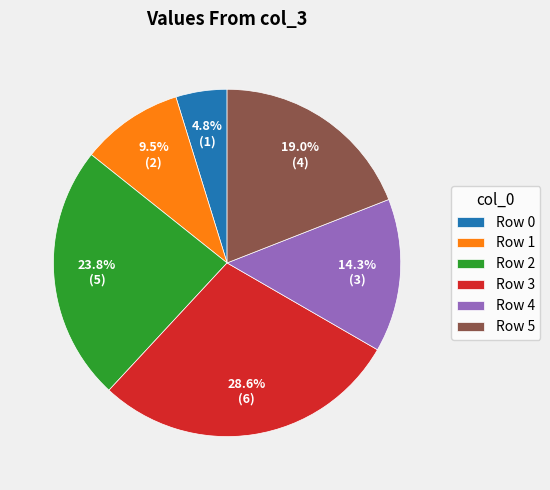

Combined, do Row 1 and Row 5 account for over 50%?

No